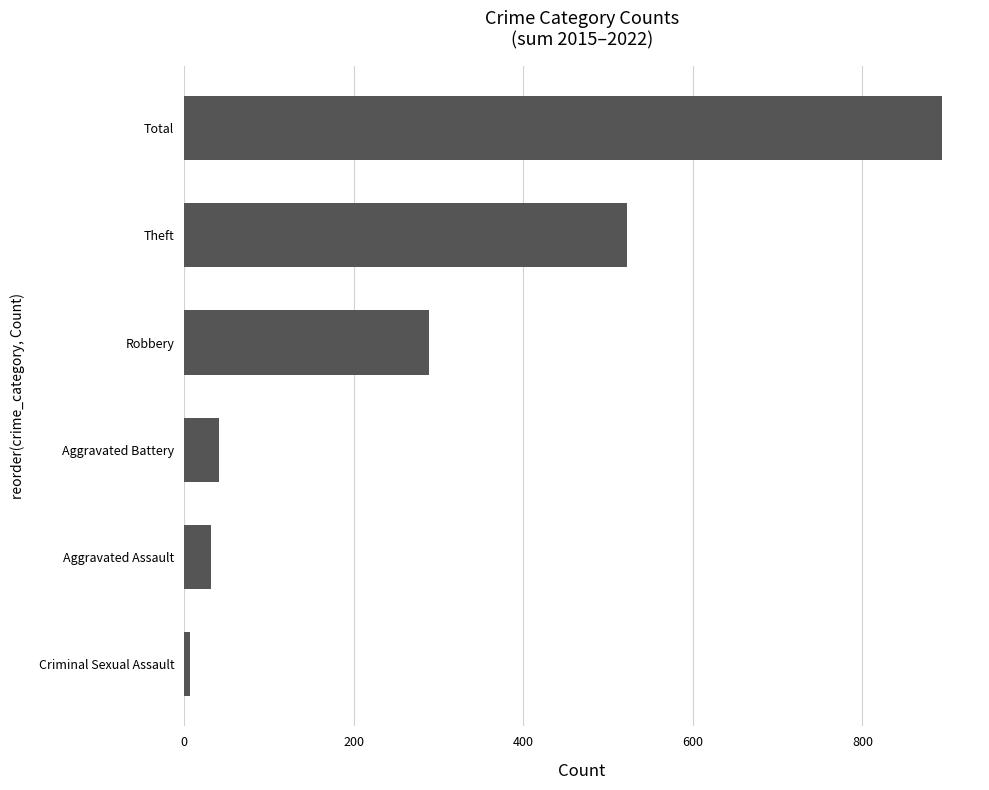

Reading bottom to top, list all the values displayed in this chart.

7	32	41	289	523	894